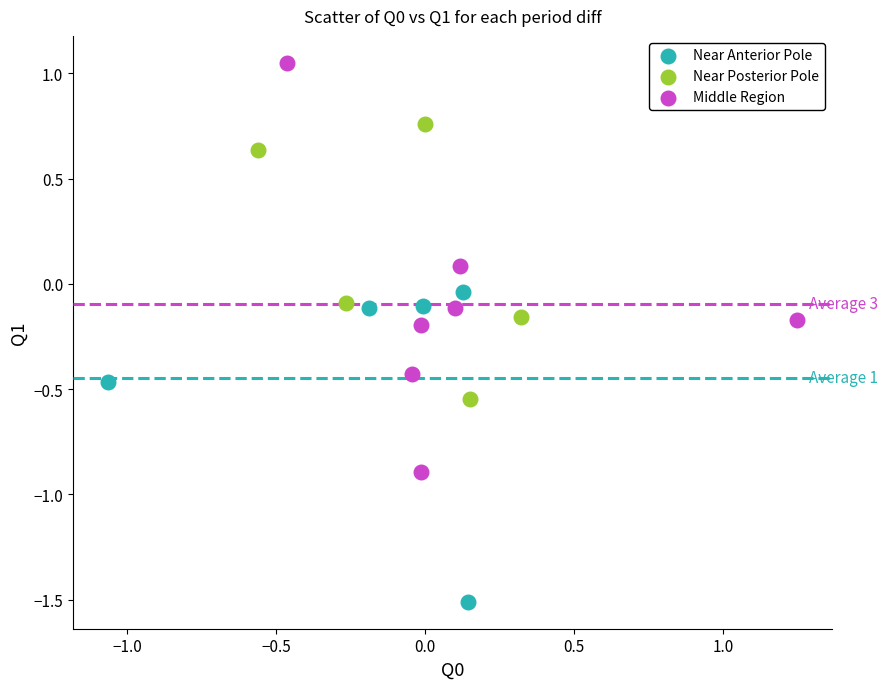

Which series contains the lowest Y value?

Near Anterior Pole